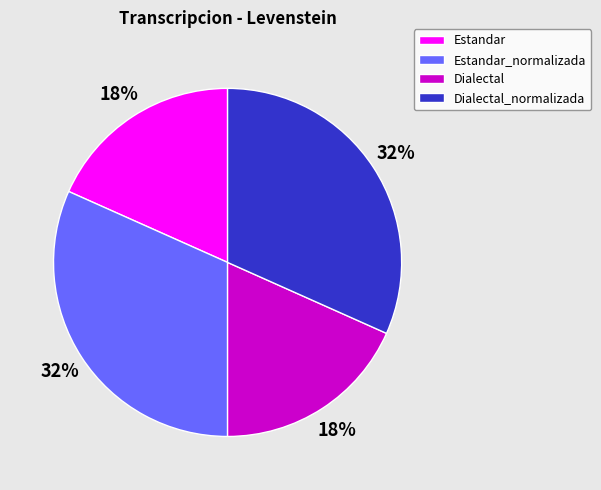

Between Estandar and Dialectal_normalizada, which is larger?

Dialectal_normalizada